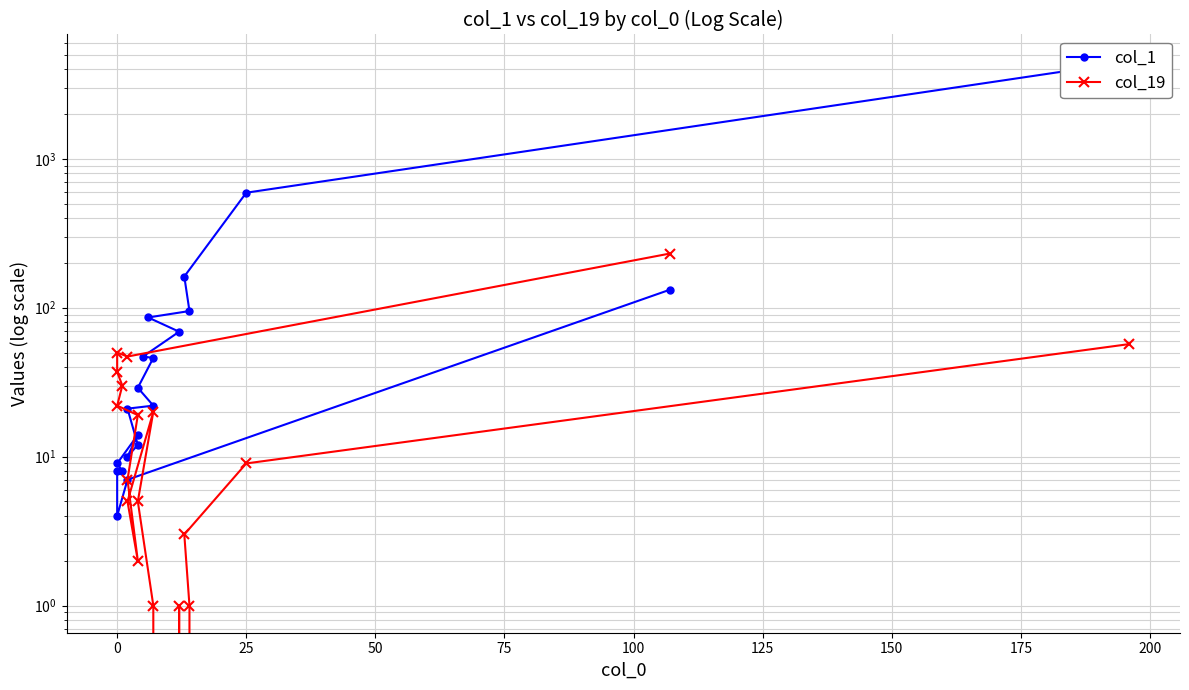

What is the difference between the maximum and minimum values in the col_19 series?

231